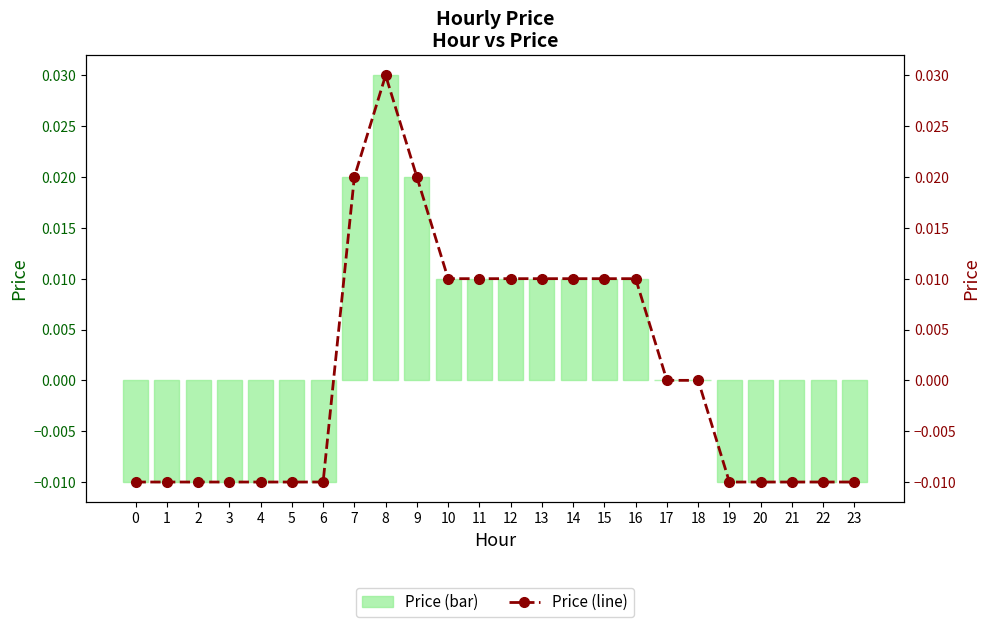

Rank the series by their maximum value, from highest to lowest.

price, price (line)